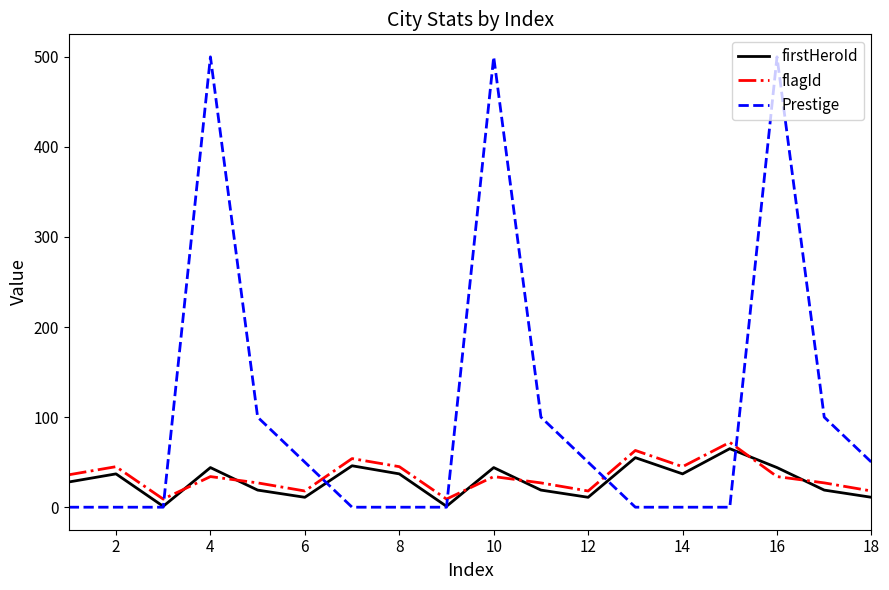

Which series has the largest total across all categories?

Prestige